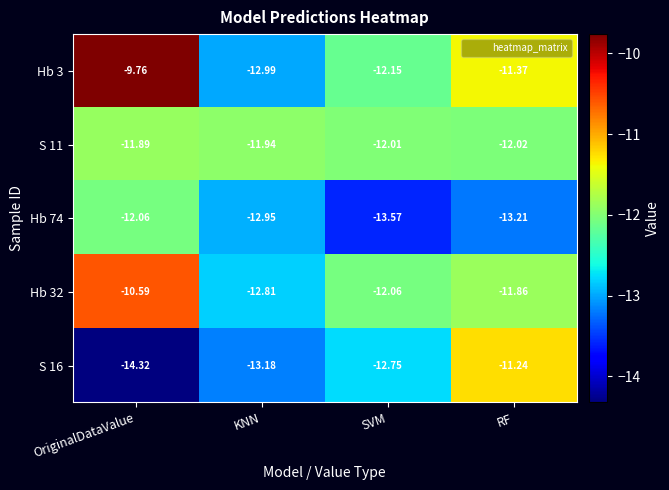

At which category does the chart reach its peak across all series?

OriginalDataValue